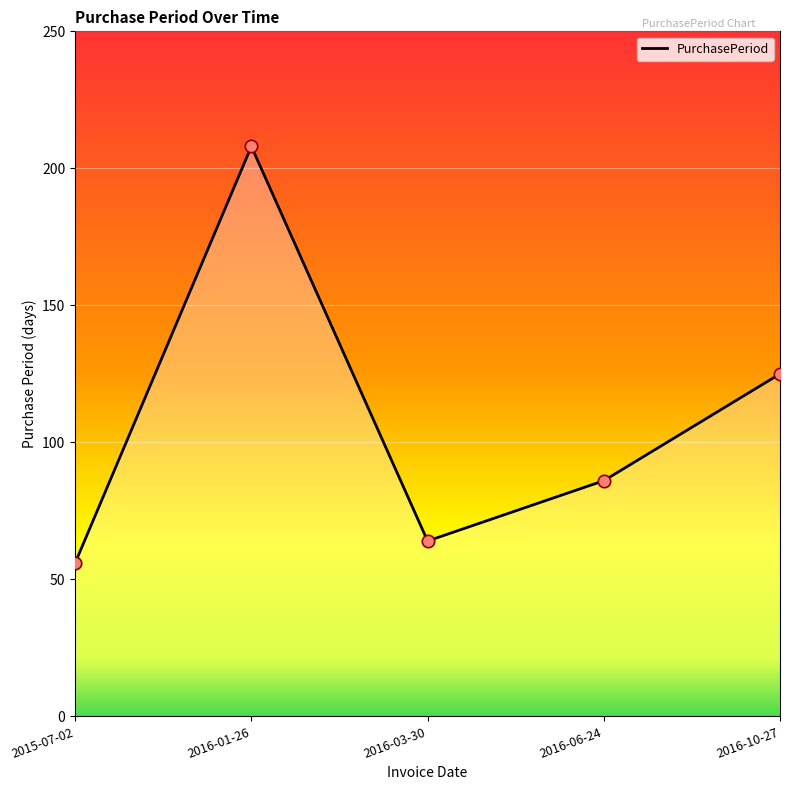

What is the change in value from 2015-07-02 to 2016-03-30?

+8